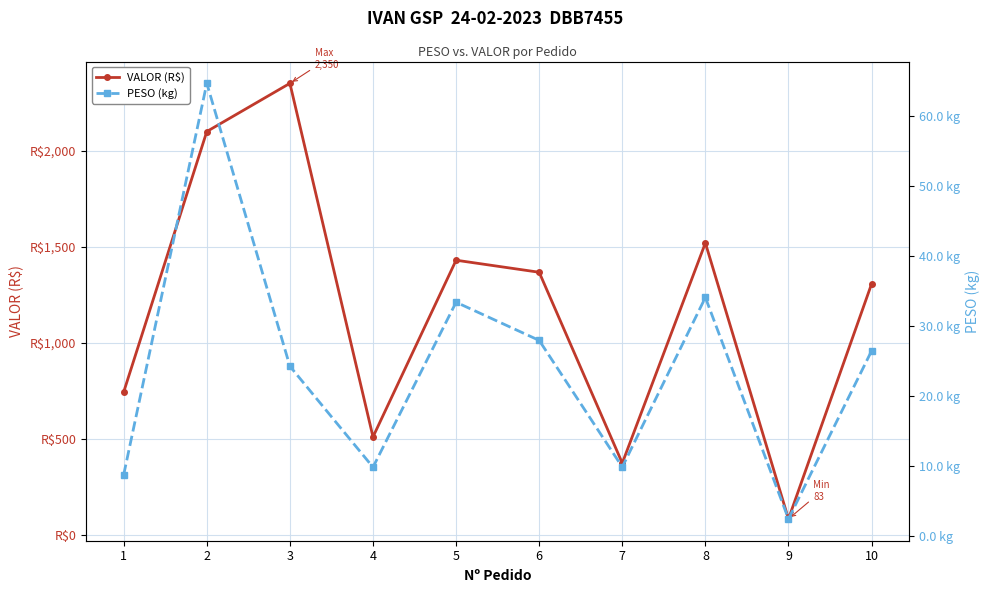

Reading right to left, what are all the values shown in this chart?

VALOR (R$): 1306.1	83.2	1519.1	373.8	1366.8	1429.5	510.1	2349.8	2099.1	743.9
PESO (kg): 26.5	2.5	34.1	9.9	28.0	33.4	9.9	24.3	64.7	8.8